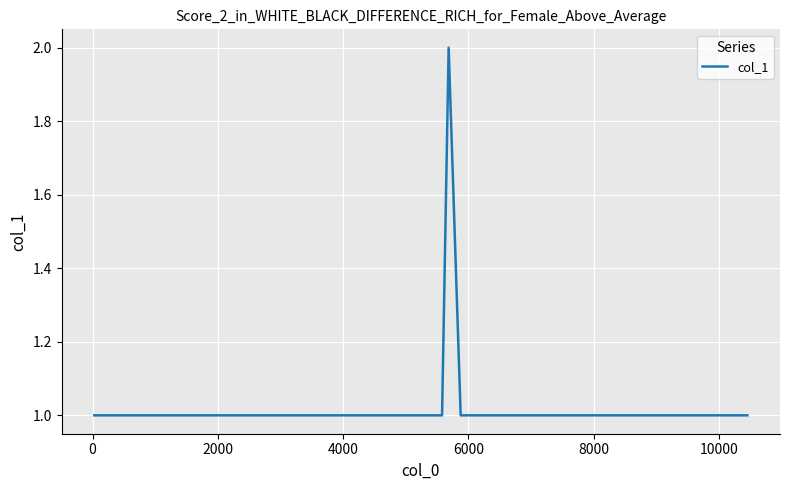

Does the chart display data point markers on the line(s)?

No